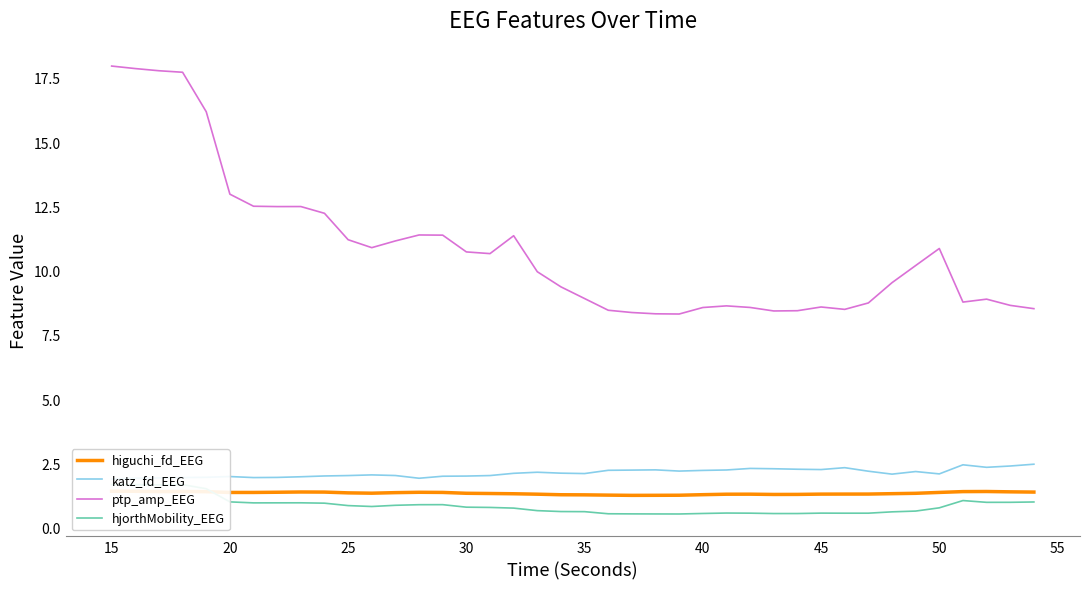

What is the sum of all katz_fd_EEG values?

85.2